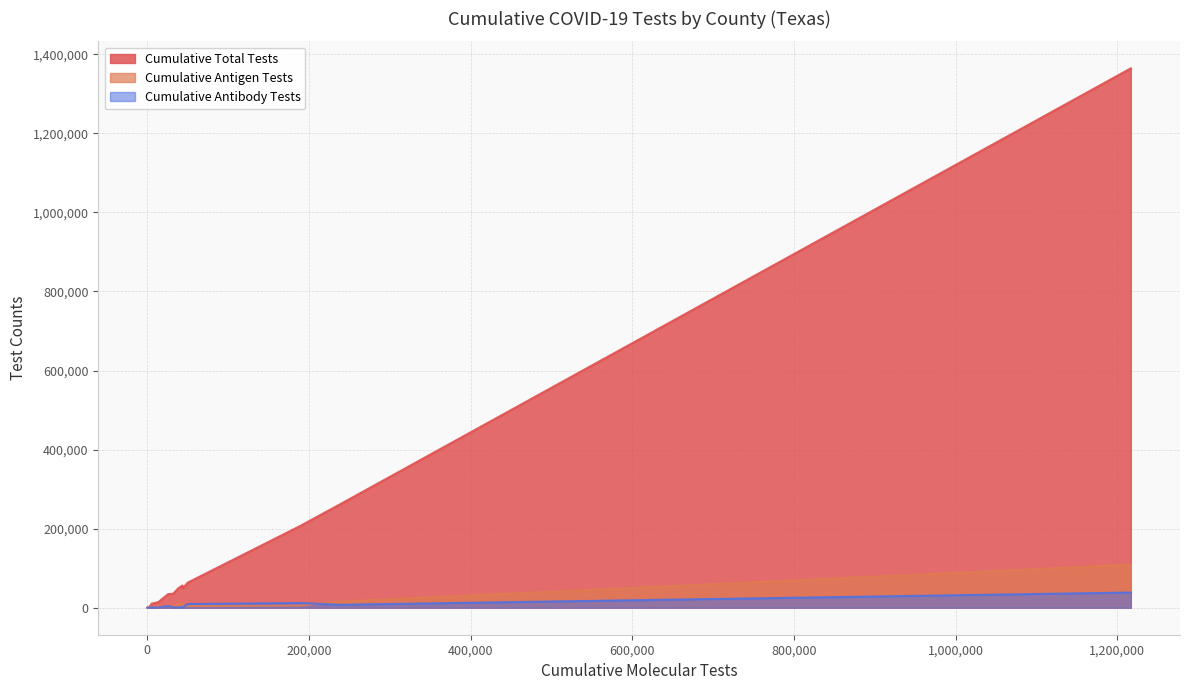

Which has a higher value, BOSQUE or AUSTIN?

AUSTIN